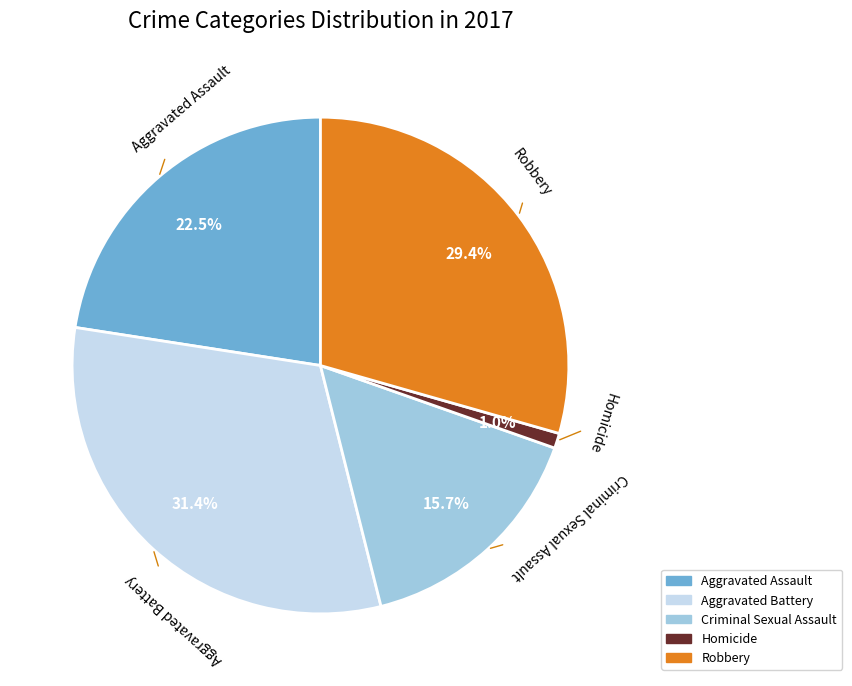

Which slice is the largest?

Aggravated Battery